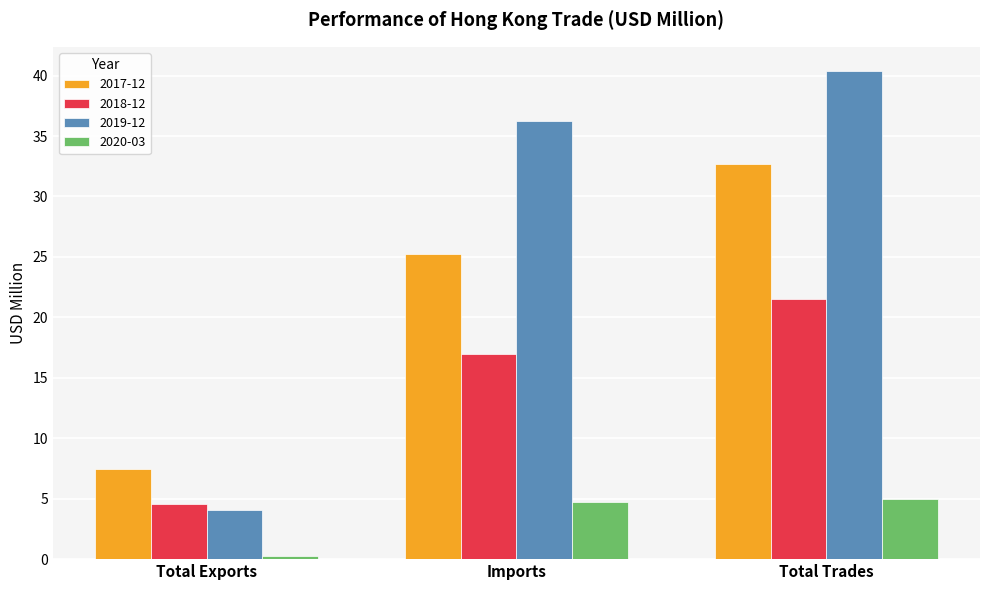

Is it true that 2020-03 equals 4.7 at Imports?

True